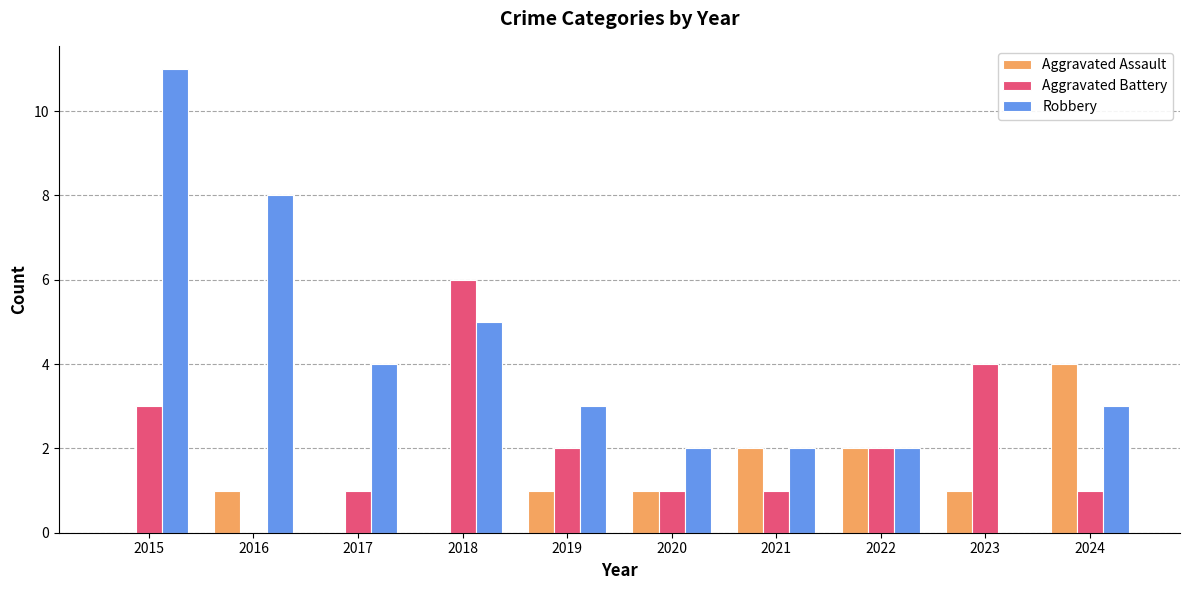

Which series has the largest total across all categories?

Robbery